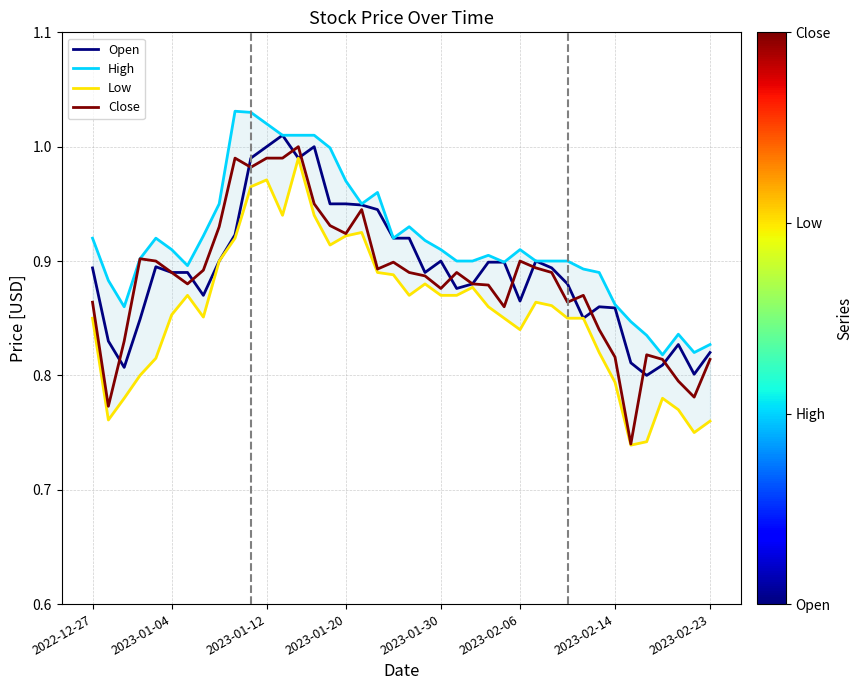

What is the difference between the second highest and minimum values in the High series?

0.2